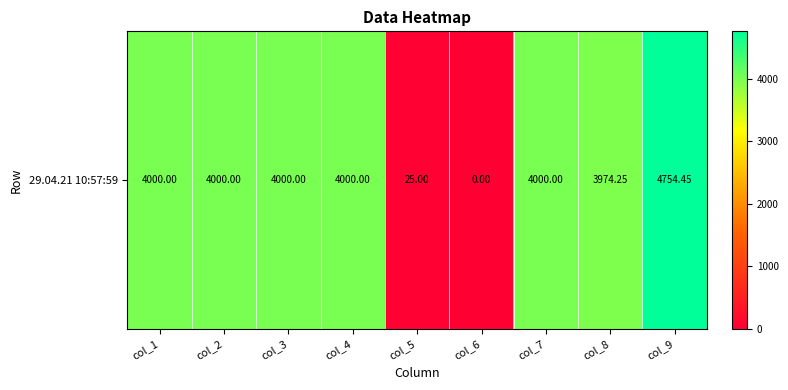

Where is the data nearest to the value 2377?

col_8